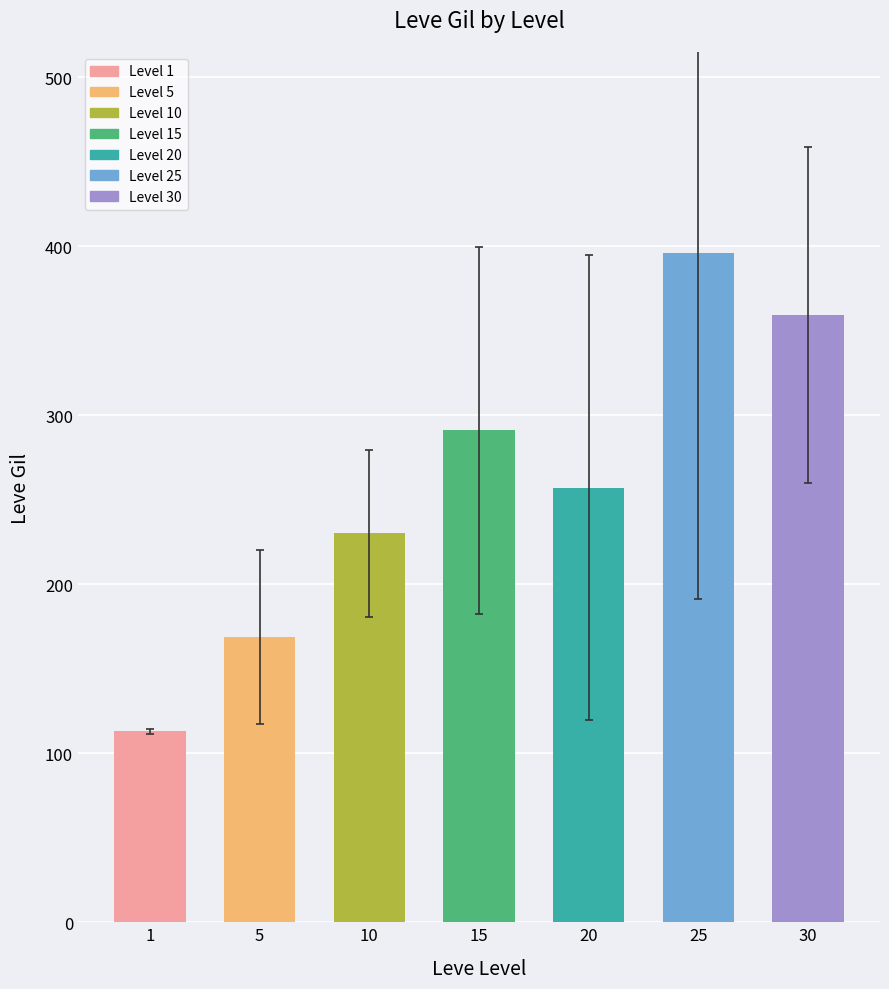

Reading right to left, extract all data points from this chart.

30=359	25=396	20=257	15=291	10=230	5=169	1=113